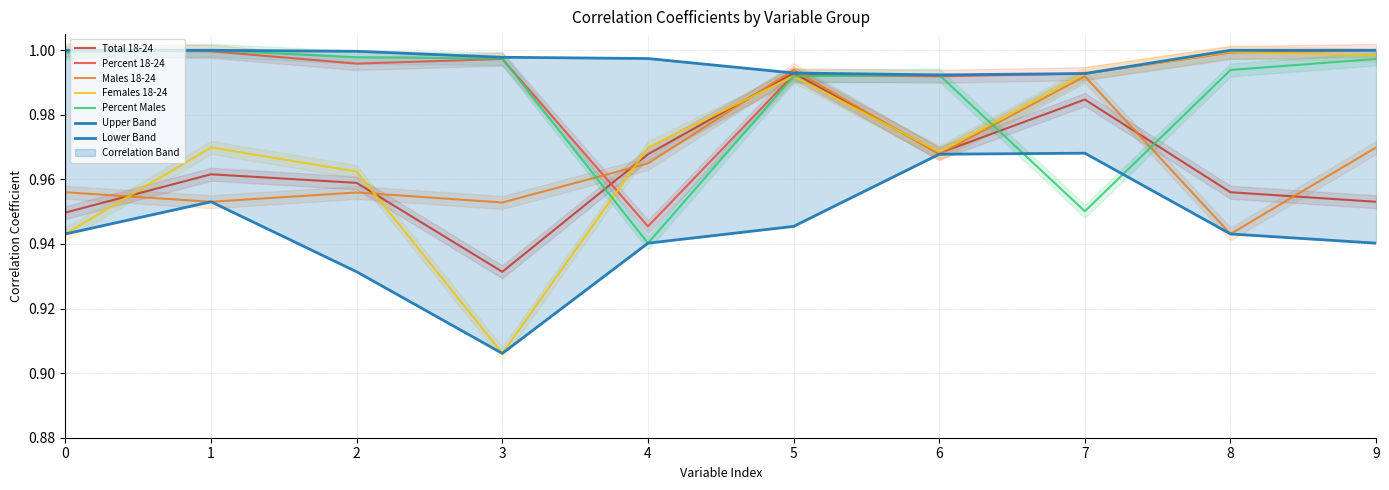

At which label is Total 18-24 closest to 0?

3